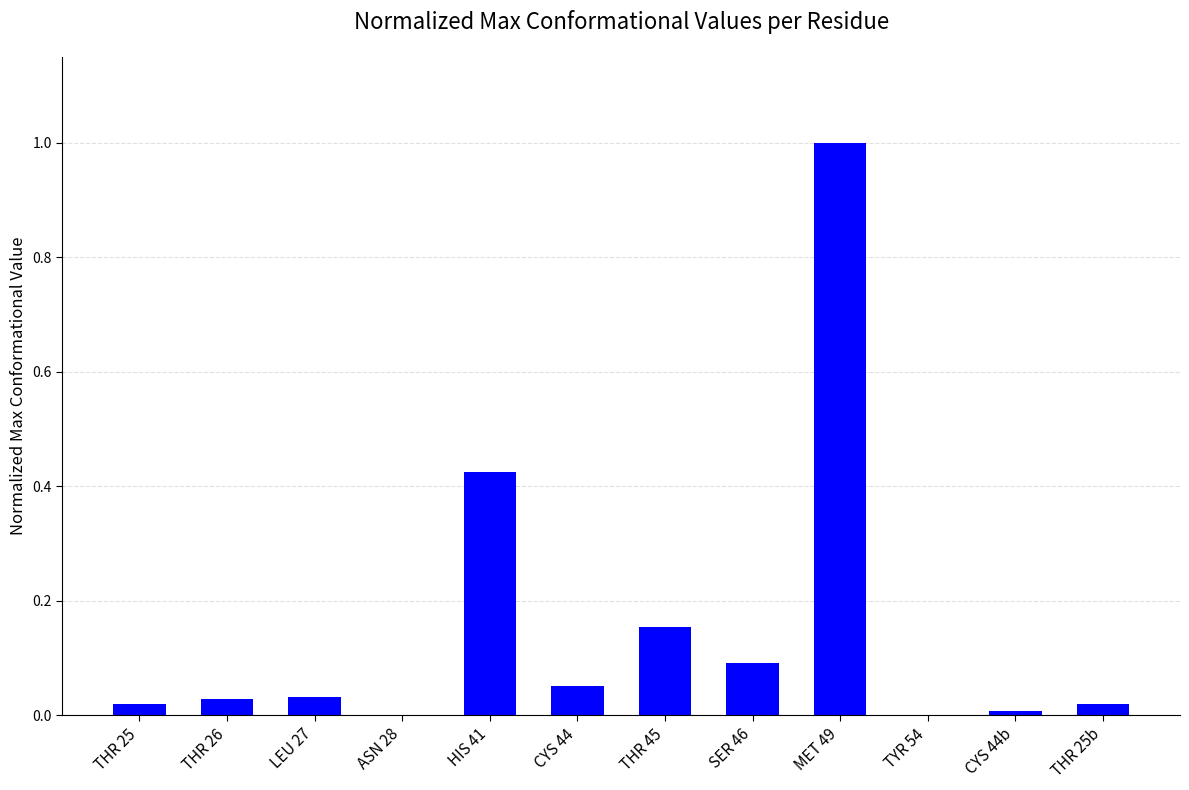

Is it true that the value at THR 25b is 0.0?

True